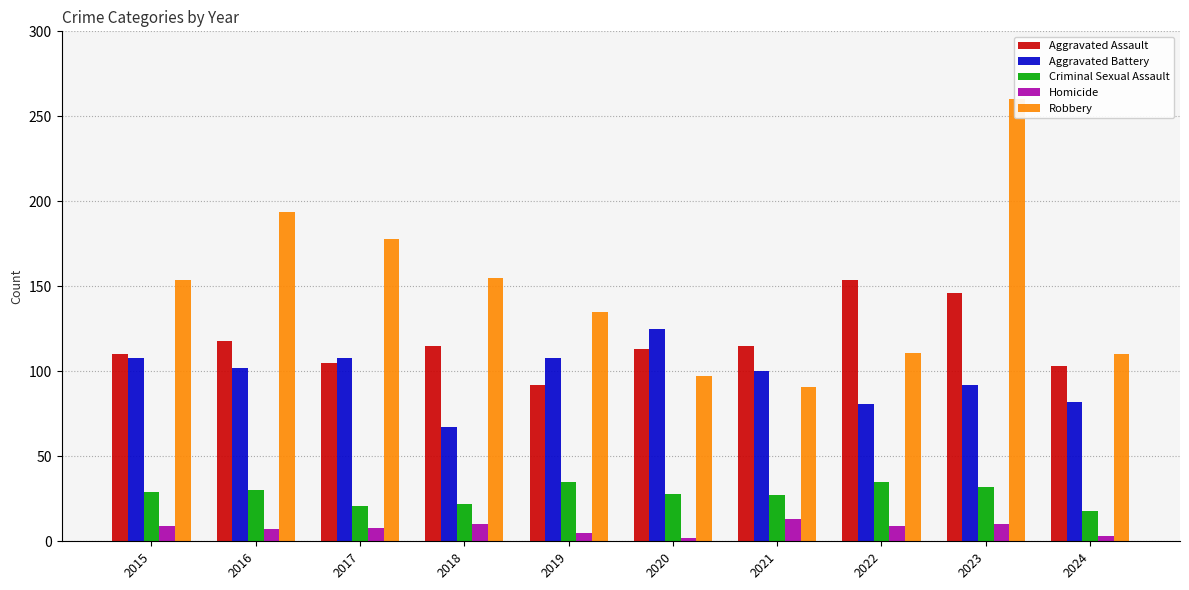

The Homicide series shows 3 at 2018. True or false?

False